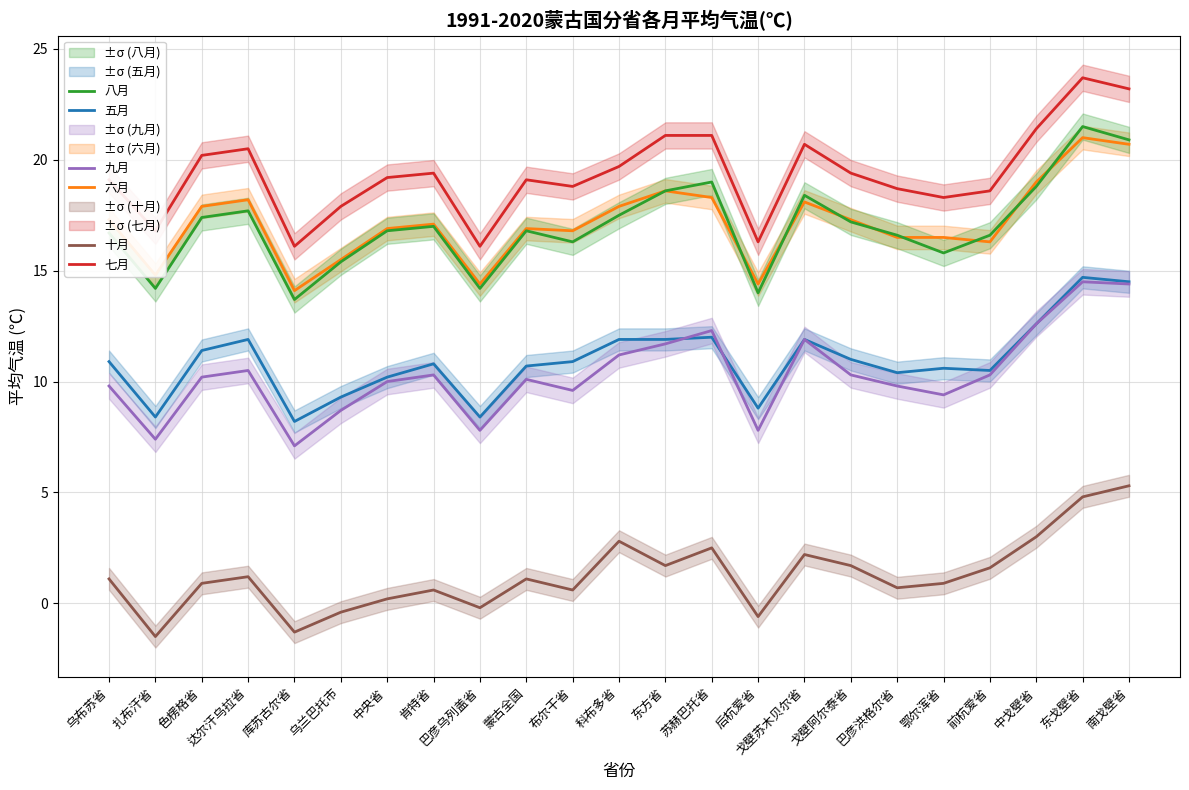

How many interior local valleys does the 七月 series have?

6